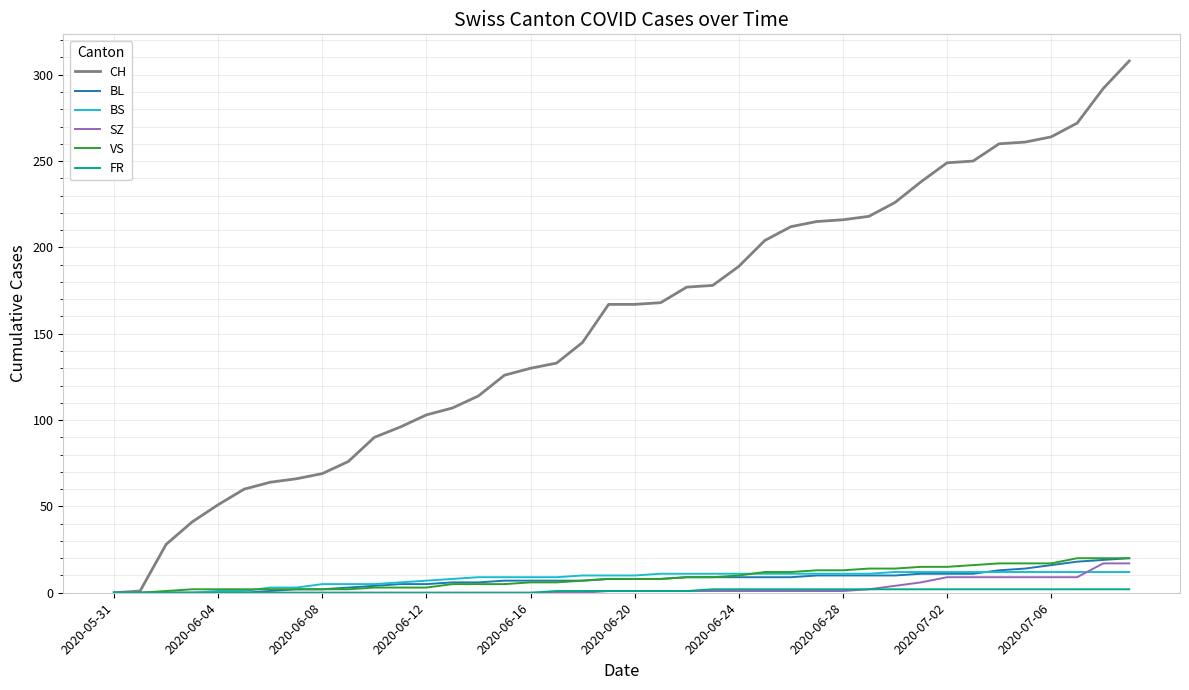

Which series has the largest range (max minus min)?

CH